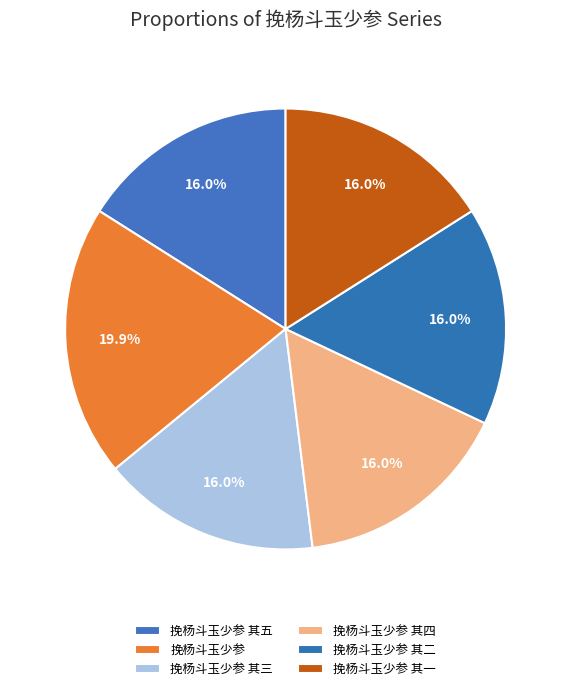

The 挽杨斗玉少参 slice represents 31% of the pie. True or false?

False